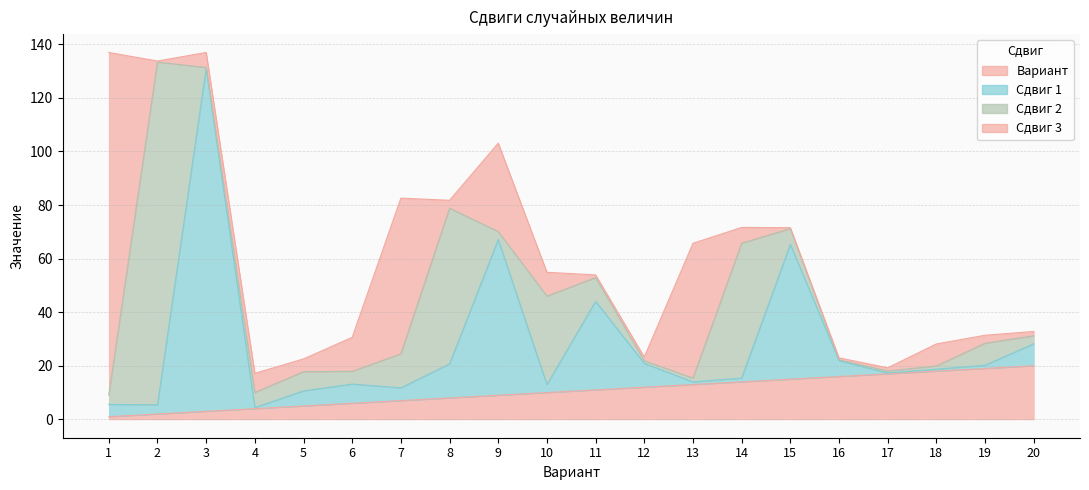

What is the value of the Сдвиг 1 point at the 17th from the left?

17.3